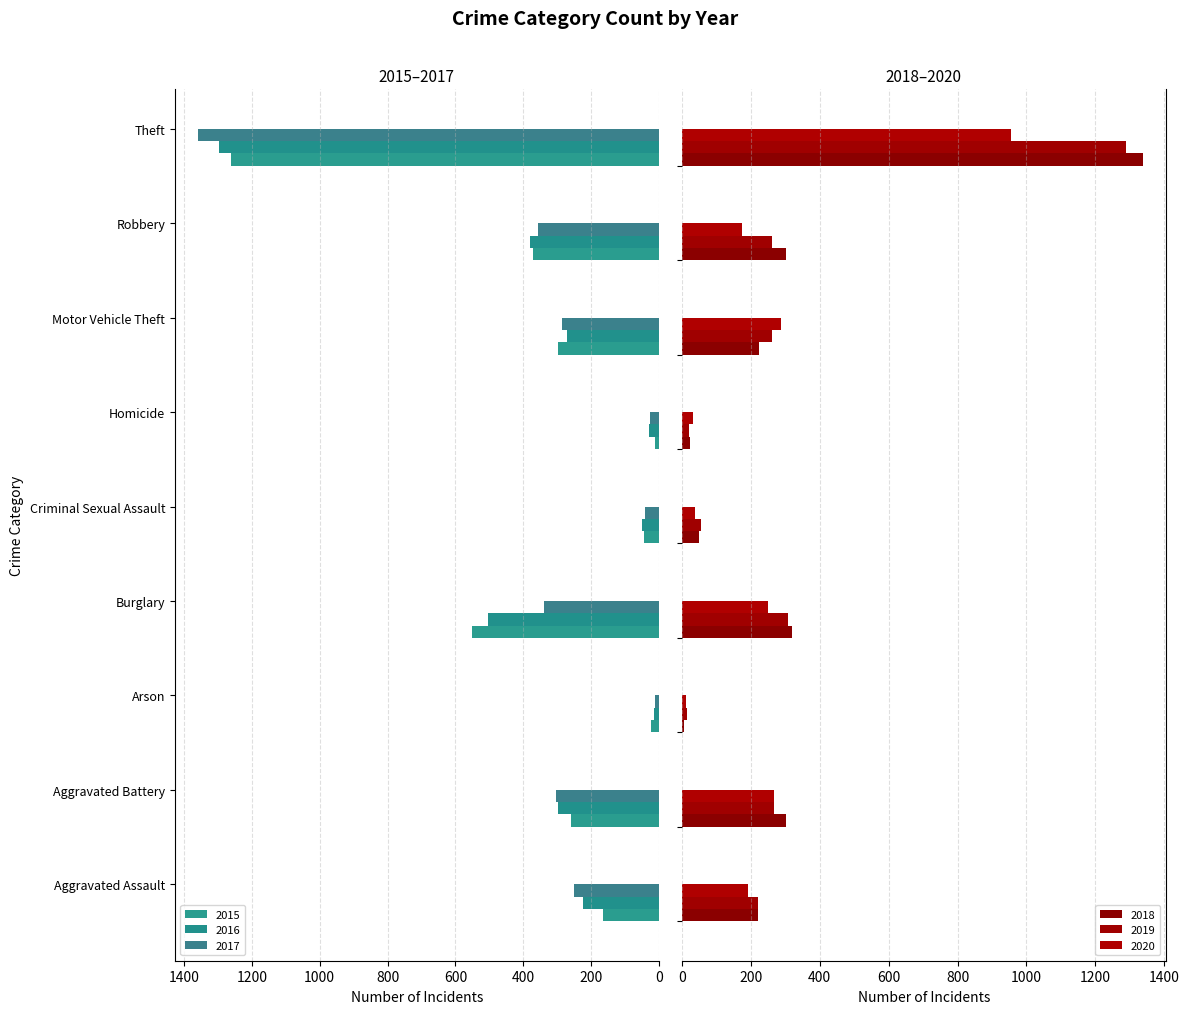

What is the sum of all 2017 values?

2973